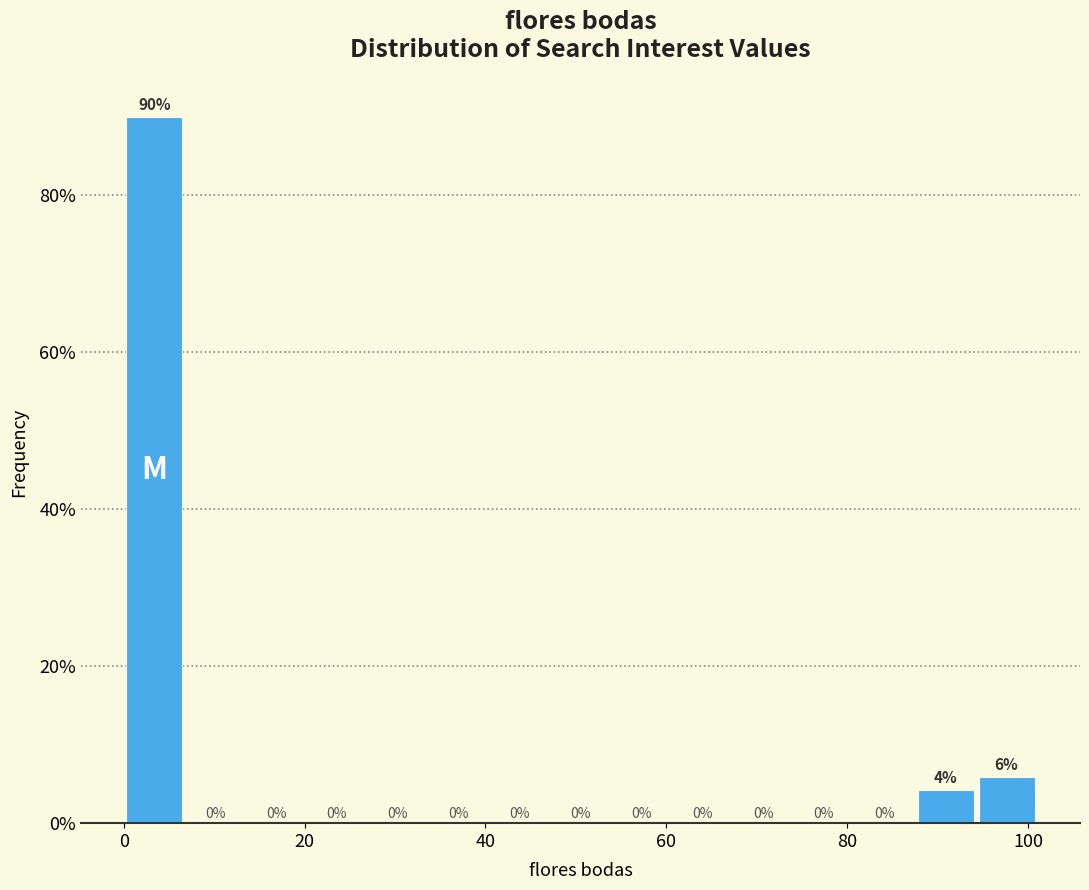

Around what value on the x-axis is the tallest bar? Give the approximate position of its centre, as read against the axis.

4